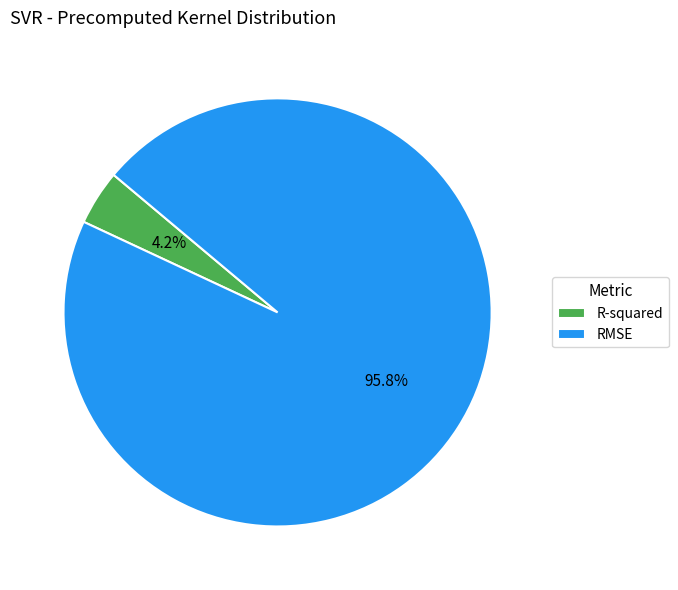

How many segments does this pie chart have?

2